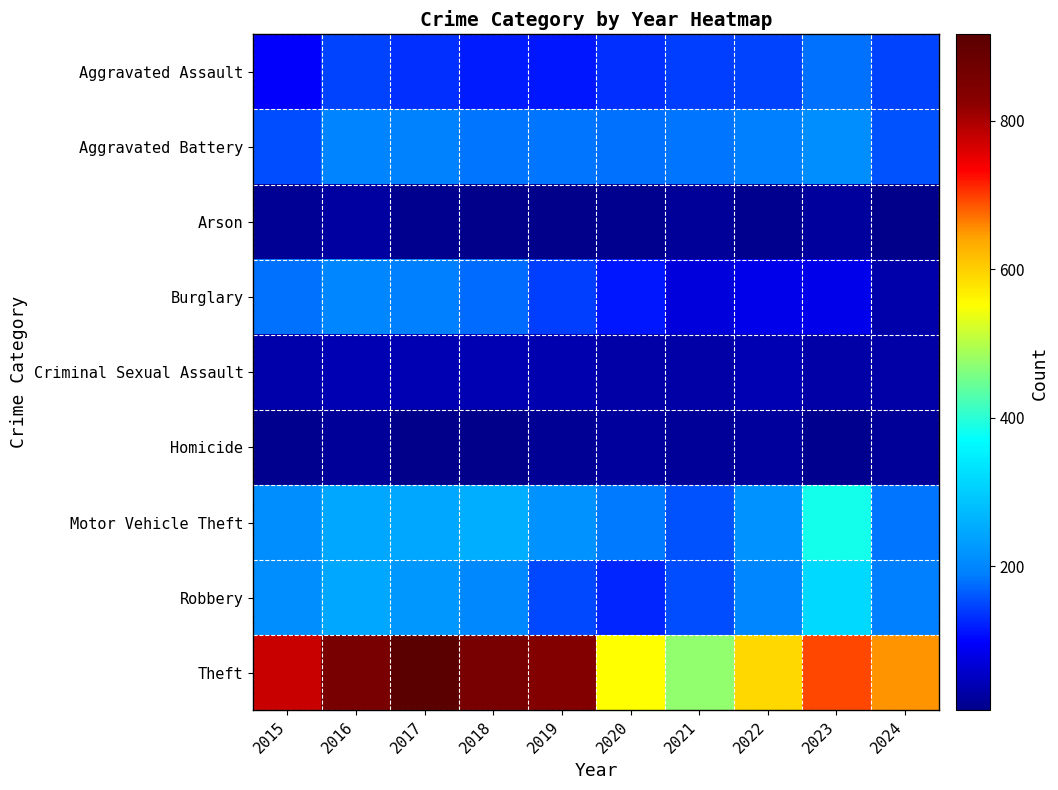

What is the difference between the highest and lowest values at 2017?

908